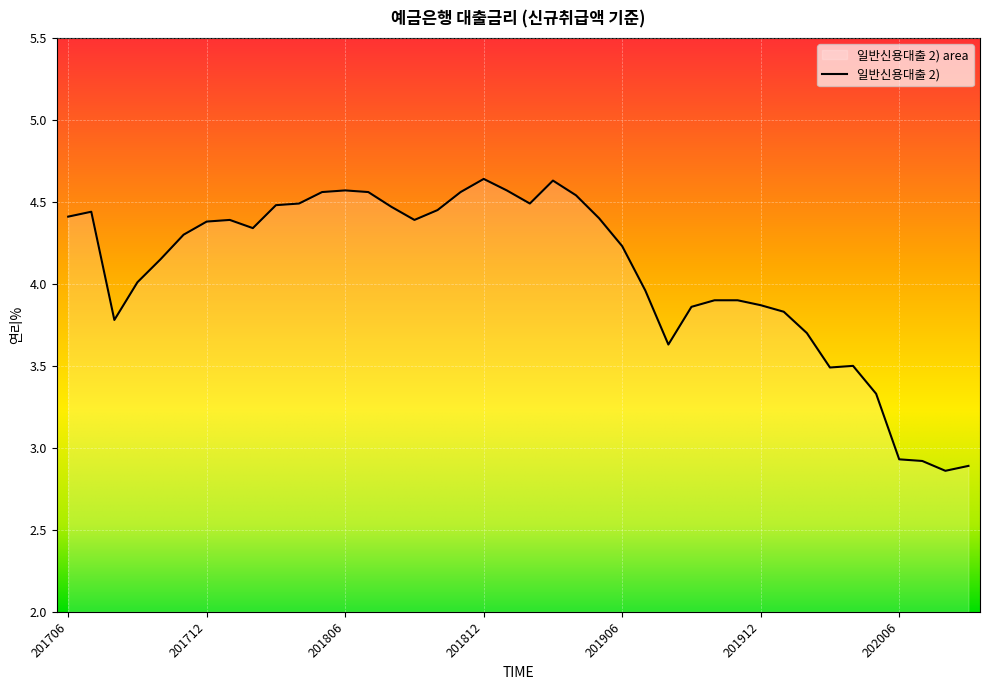

List the labels in order of value, smallest first.

202008, 202009, 202007, 202006, 202005, 202003, 202004, 201908, 202002, 201708, 202001, 201909, 201912, 201910, 201911, 201907, 201709, 201710, 201906, 201711, 201802, 201712, 201801, 201809, 201905, 201706, 201707, 201810, 201808, 201803, 201804, 201902, 201904, 201805, 201807, 201811, 201806, 201901, 201903, 201812